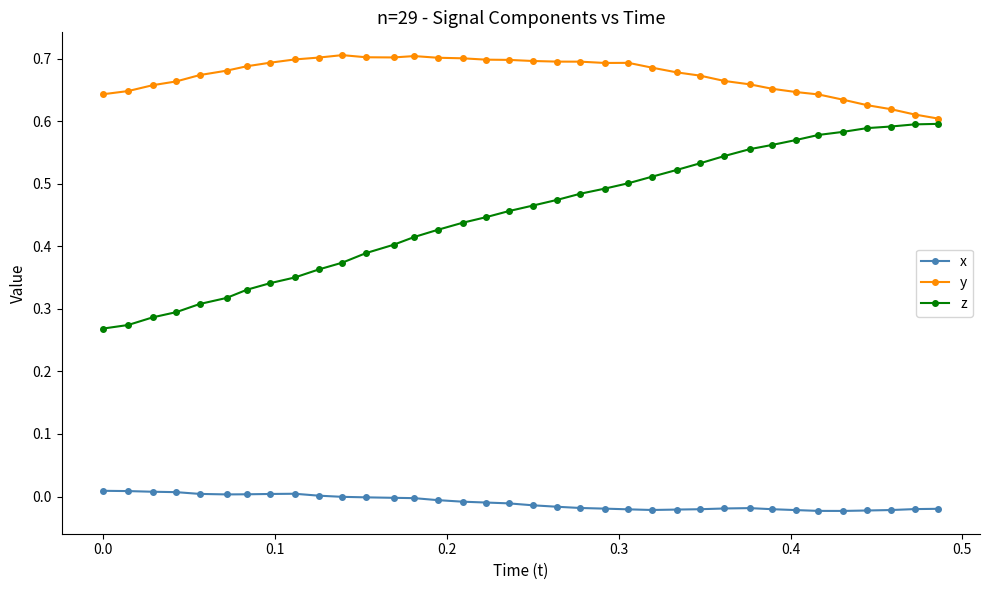

Count the number of categories in the chart.

36